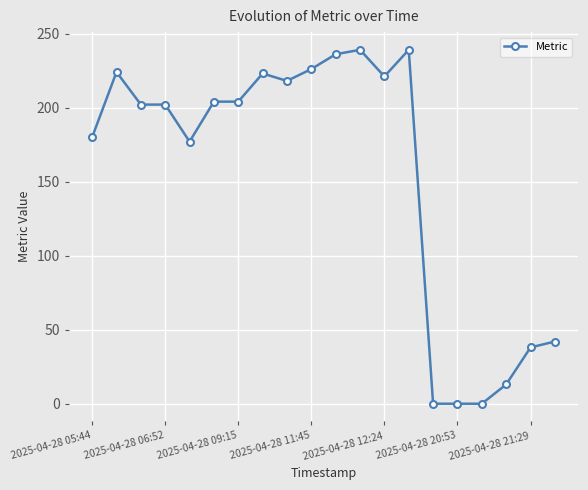

What is the greatest value displayed?

239